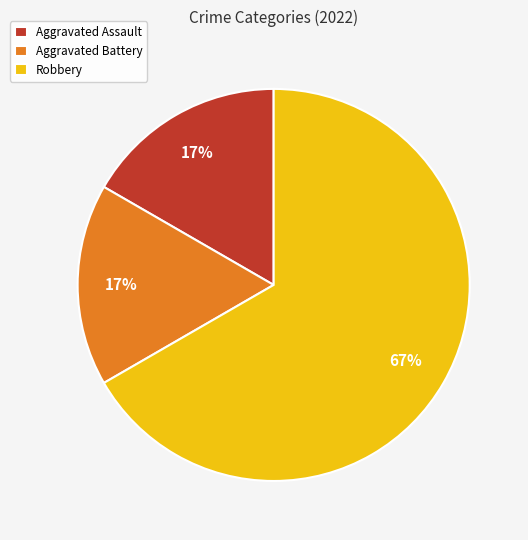

What is the largest slice in the pie chart?

Robbery